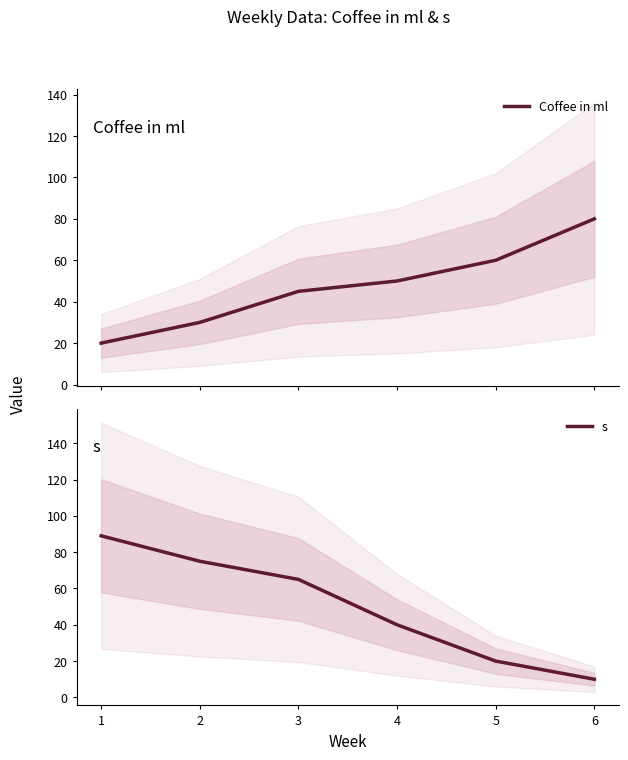

Is this an area chart (filled region under the line)?

No